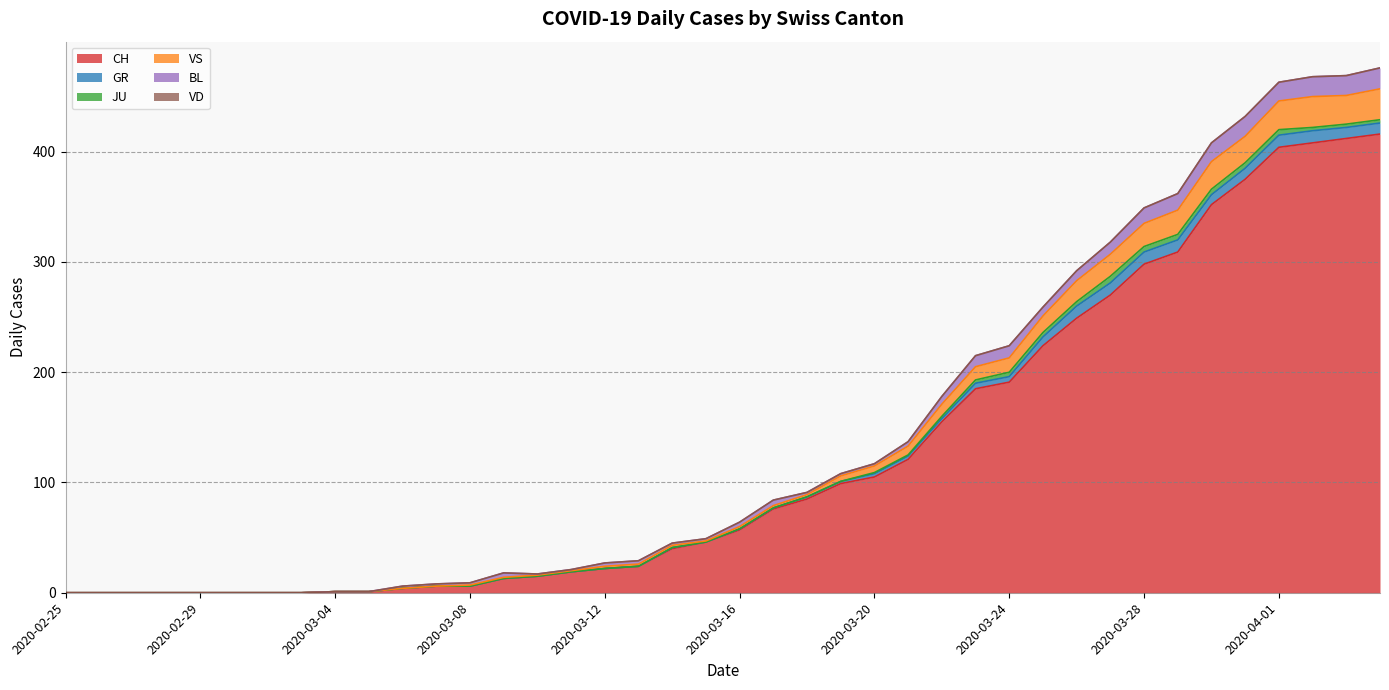

True or false: GR and JU intersect in this chart.

False